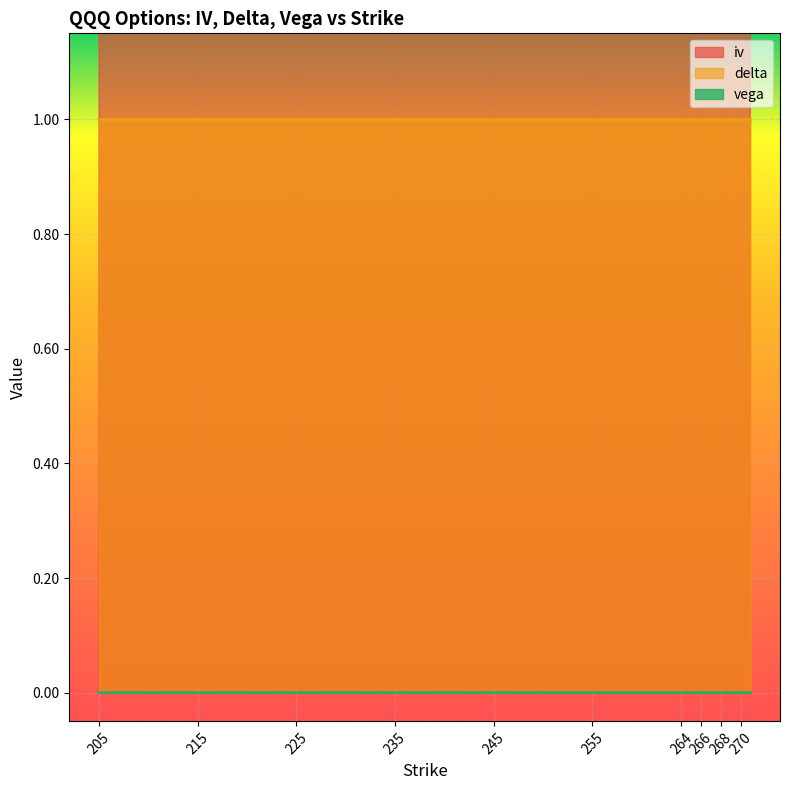

True or false: iv and delta cross at least once.

False